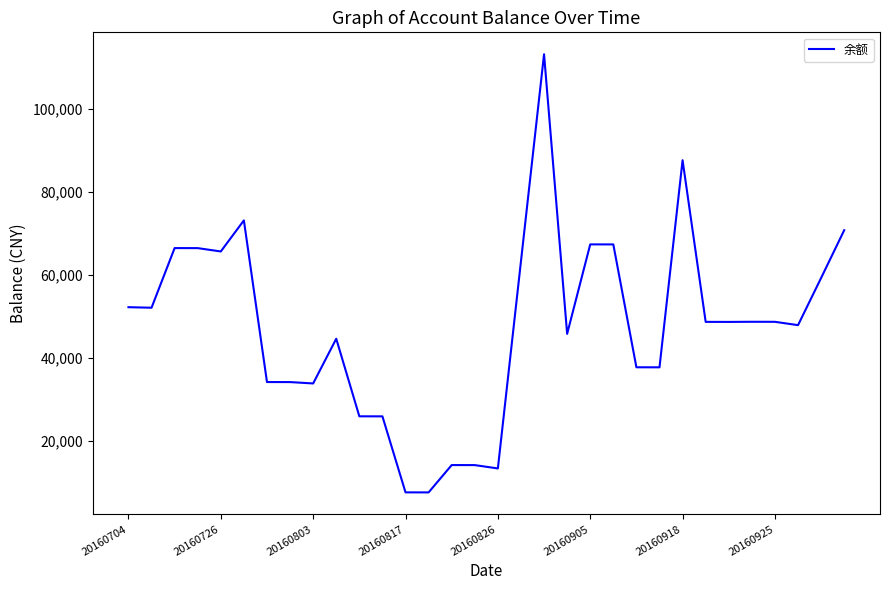

What is the maximum value shown in the chart?

113278.8